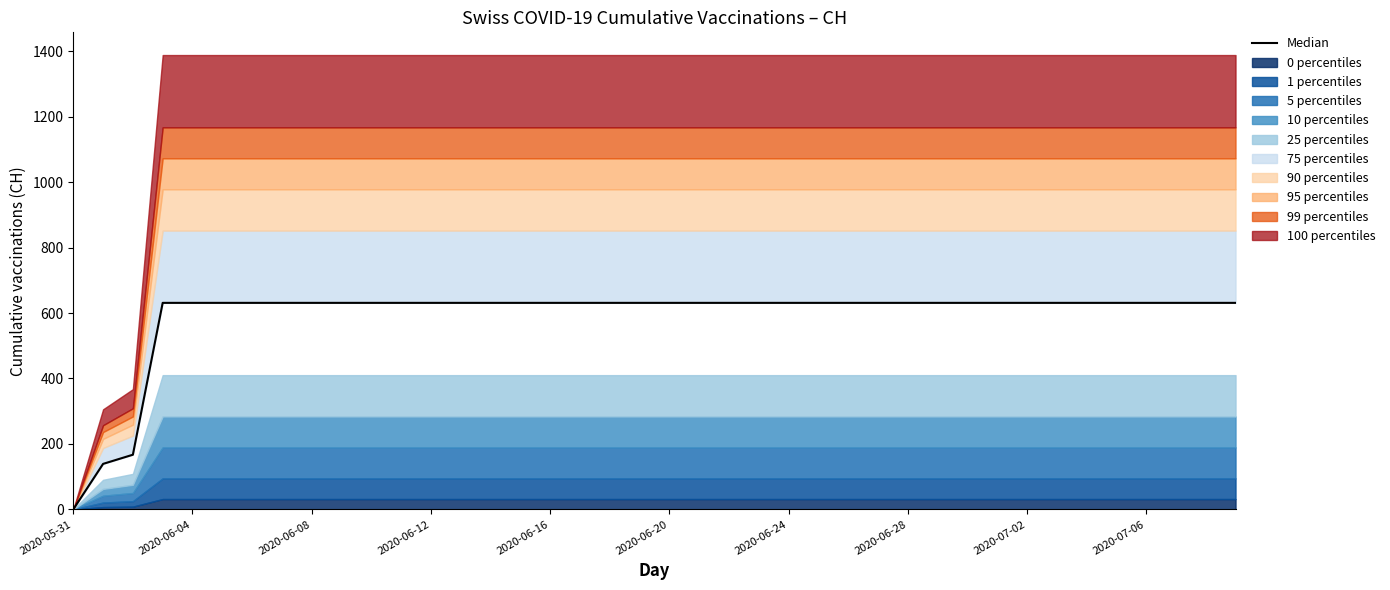

Read the value at 31.

631